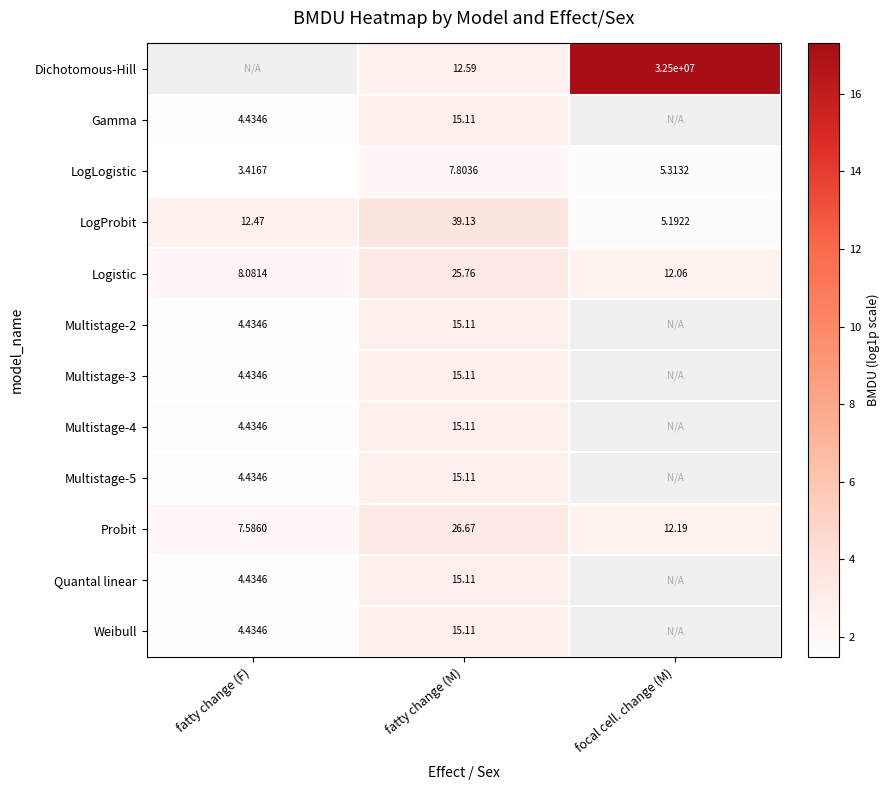

List the labels in order of Logistic value, smallest first.

fatty change (F), focal cell. change (M), fatty change (M)